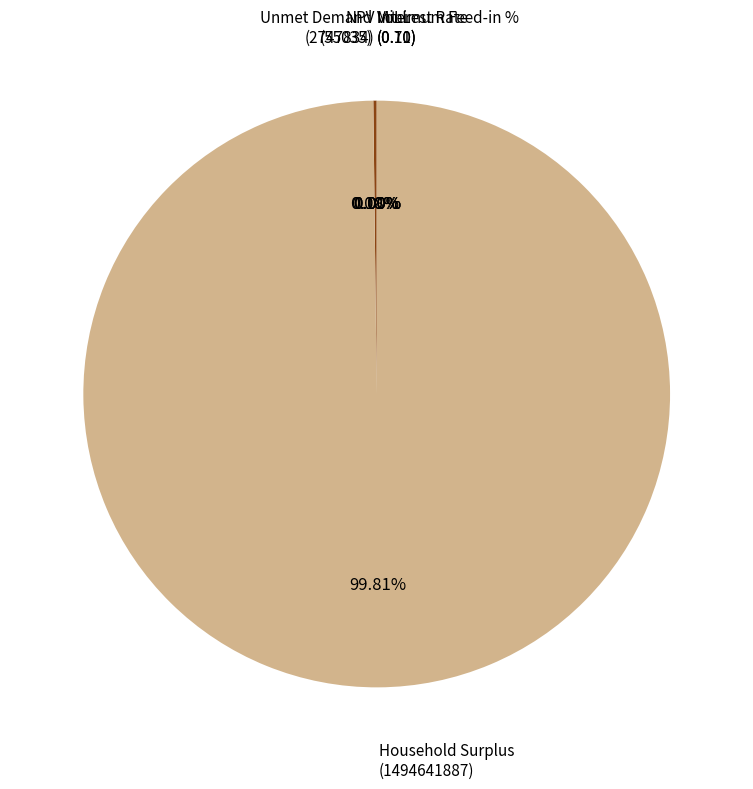

Count the number of slices in the pie.

6